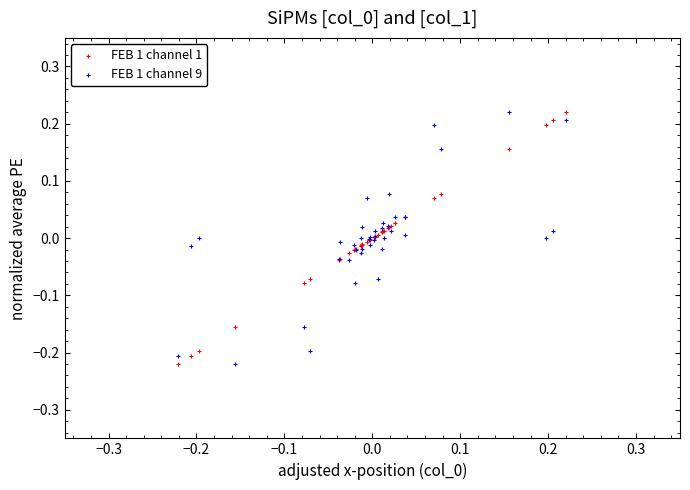

What are all the series names shown in the legend?

FEB 1 channel 1, FEB 1 channel 9